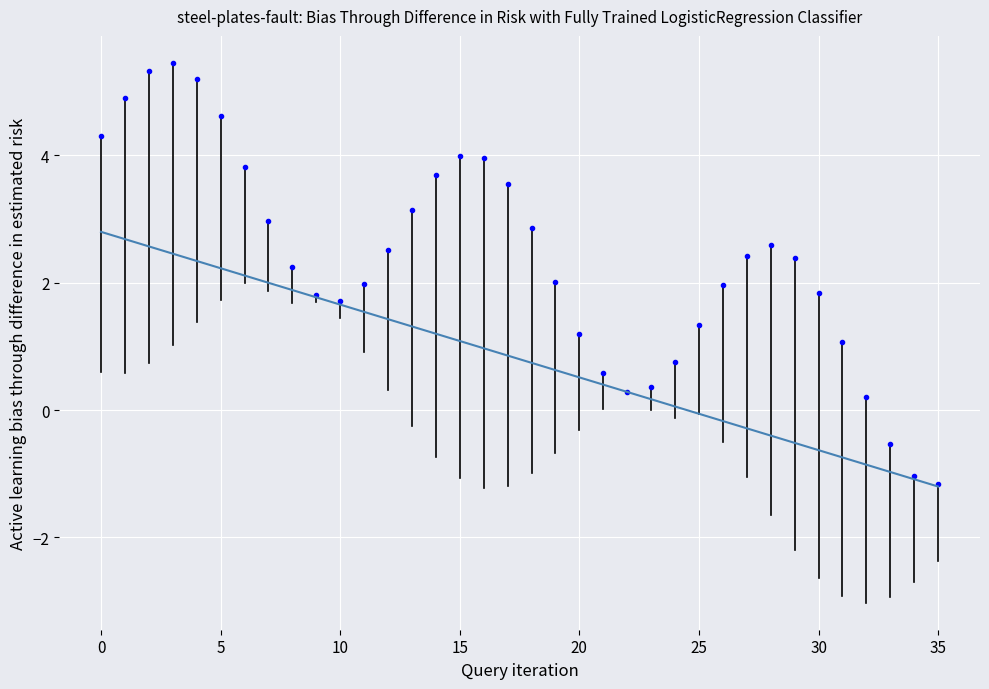

What is the maximum value shown in the chart?

2.8